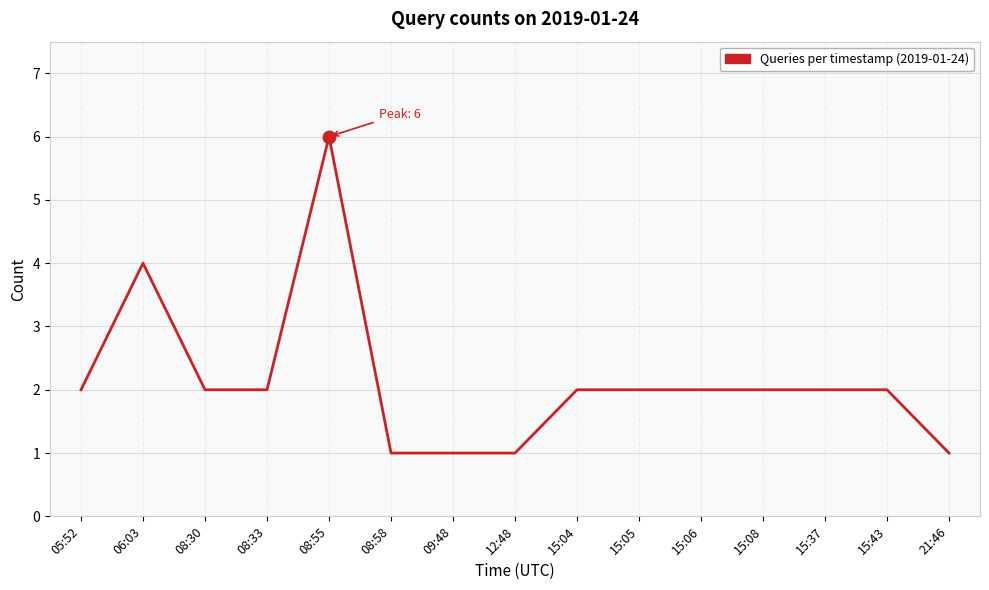

At which category does the chart reach its peak across all series?

08:55